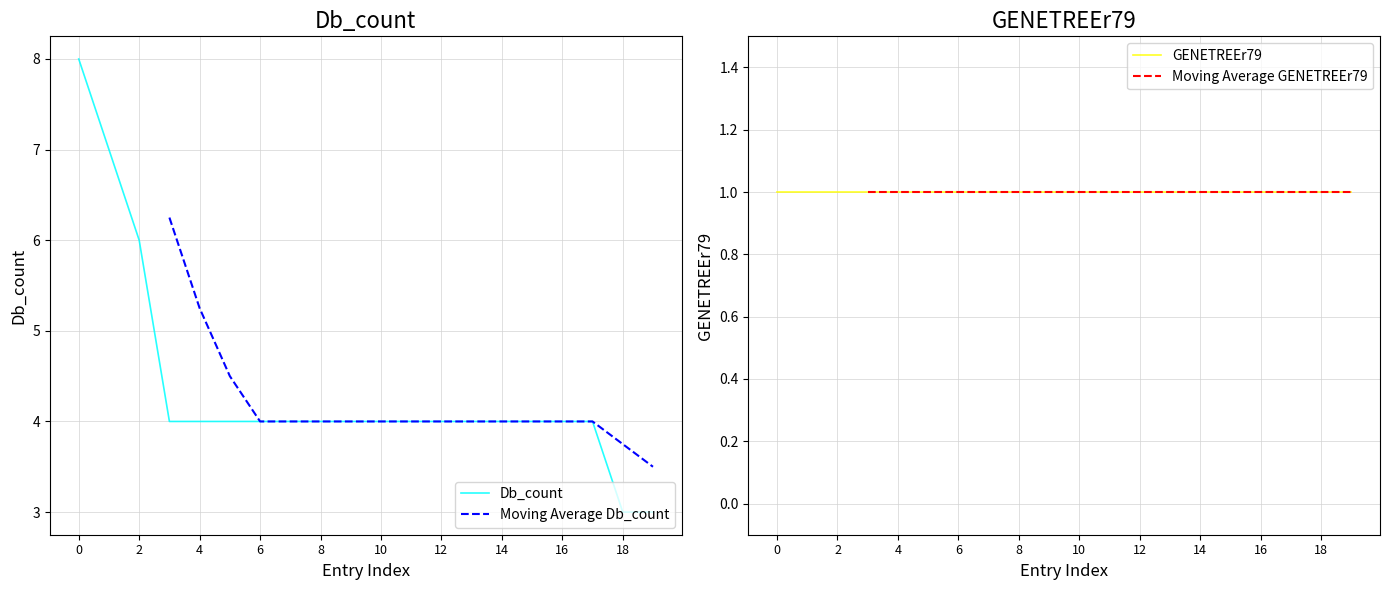

The Db_count series shows 6 at 12. True or false?

False